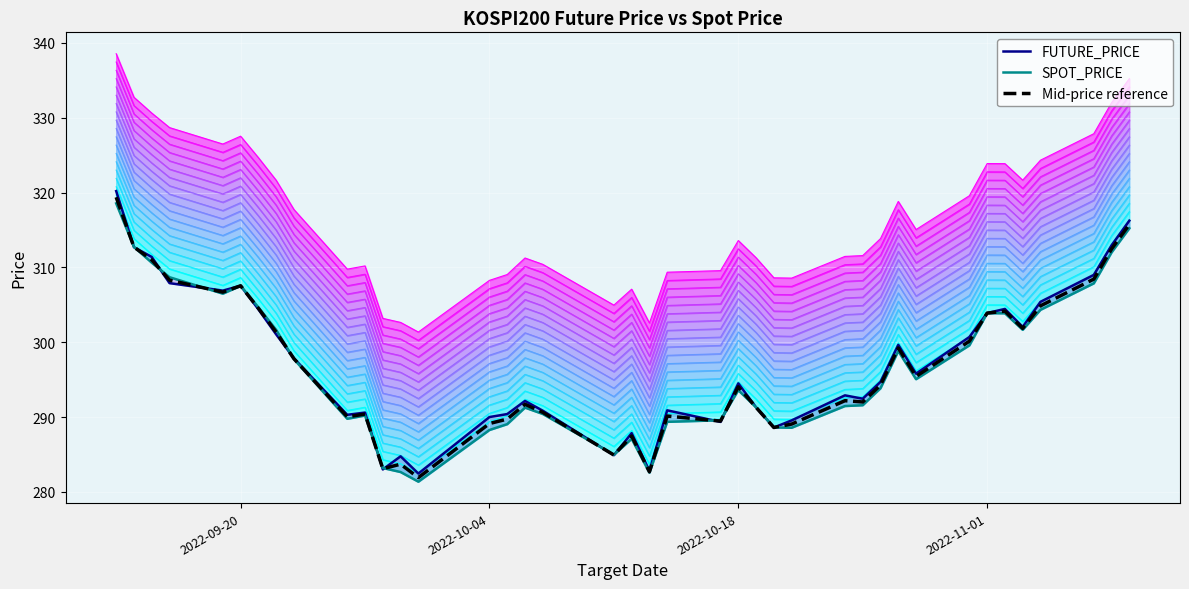

What is the value of the SPOT_PRICE point at the 3rd from the left?

310.6